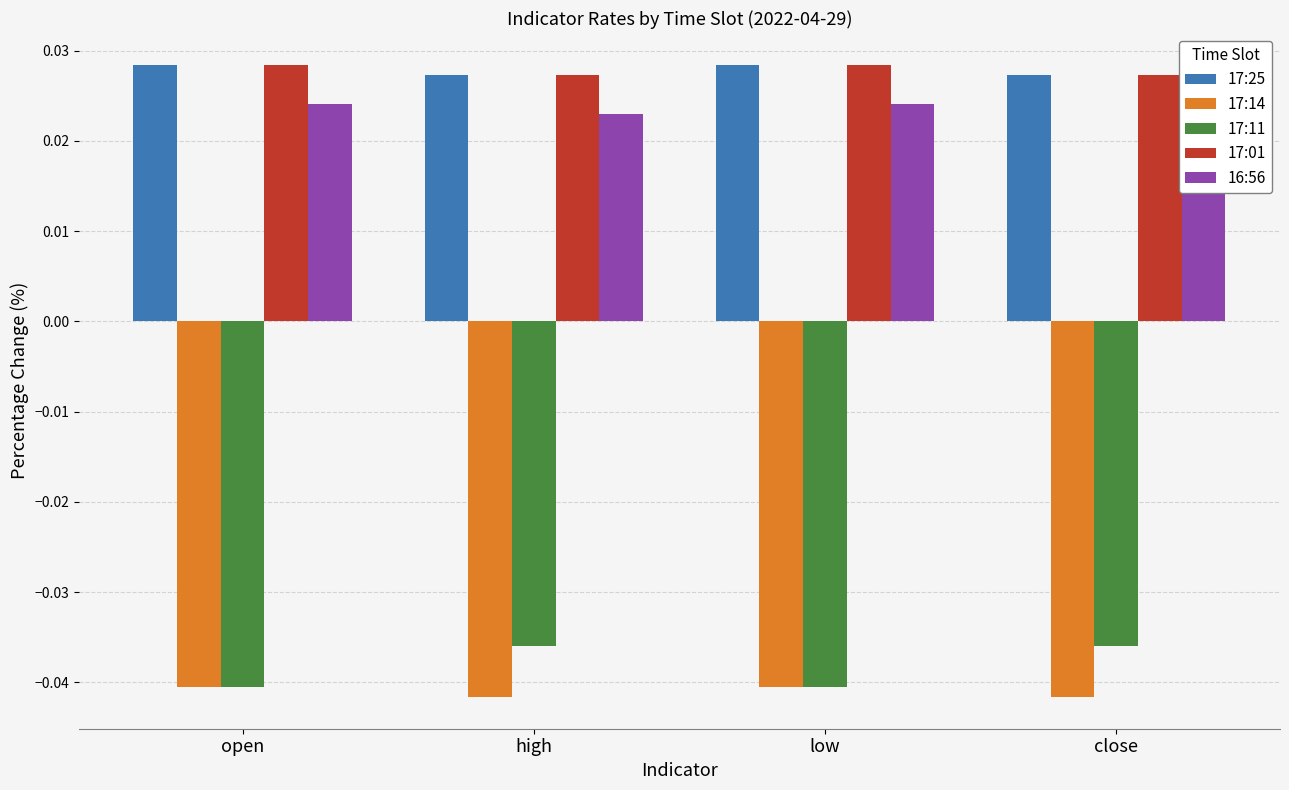

What is the sum of all 17:14 values?

-0.2